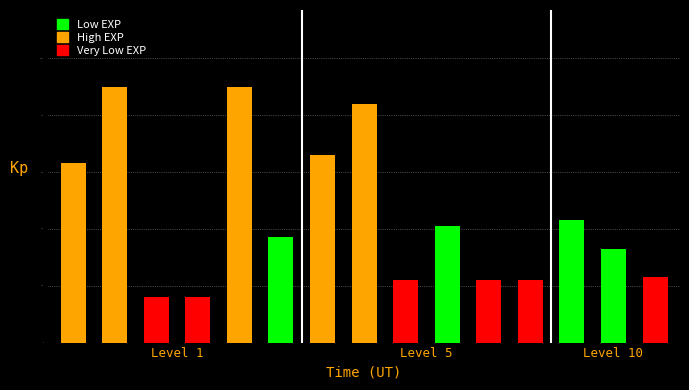

Reading left to right, extract all data points from this chart.

630	900	160	160	900	370	660	840	220	410	220	220	430	330	230